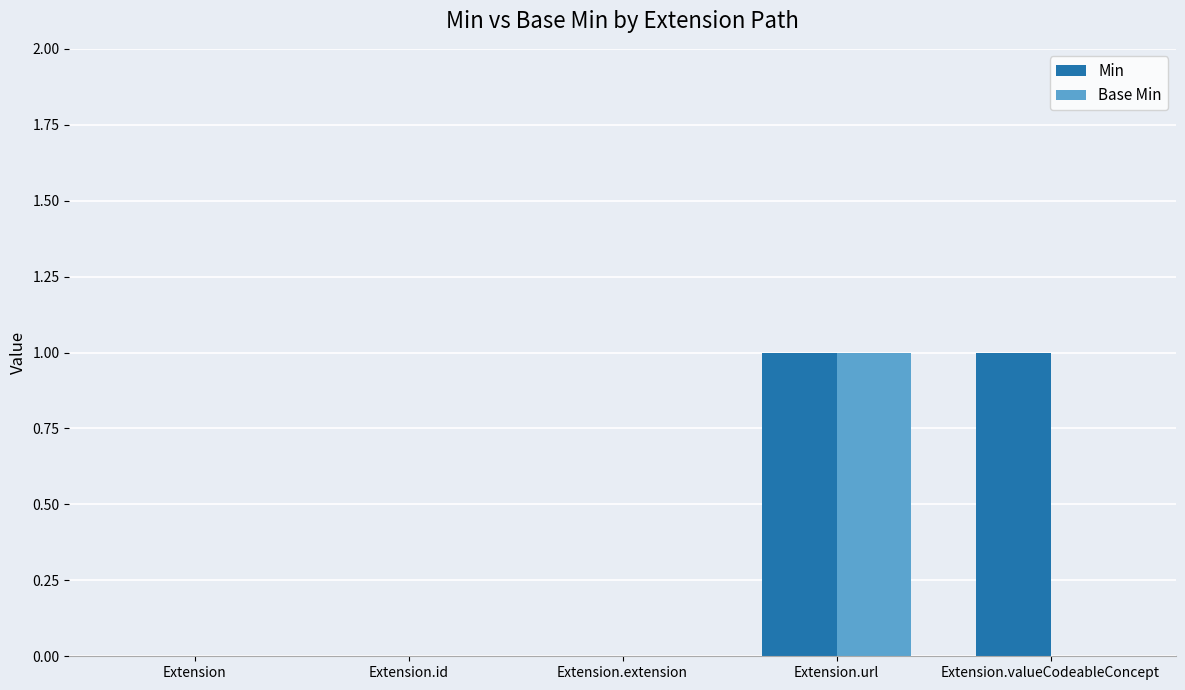

The Base Min series shows 0 at Extension.valueCodeableConcept. True or false?

True